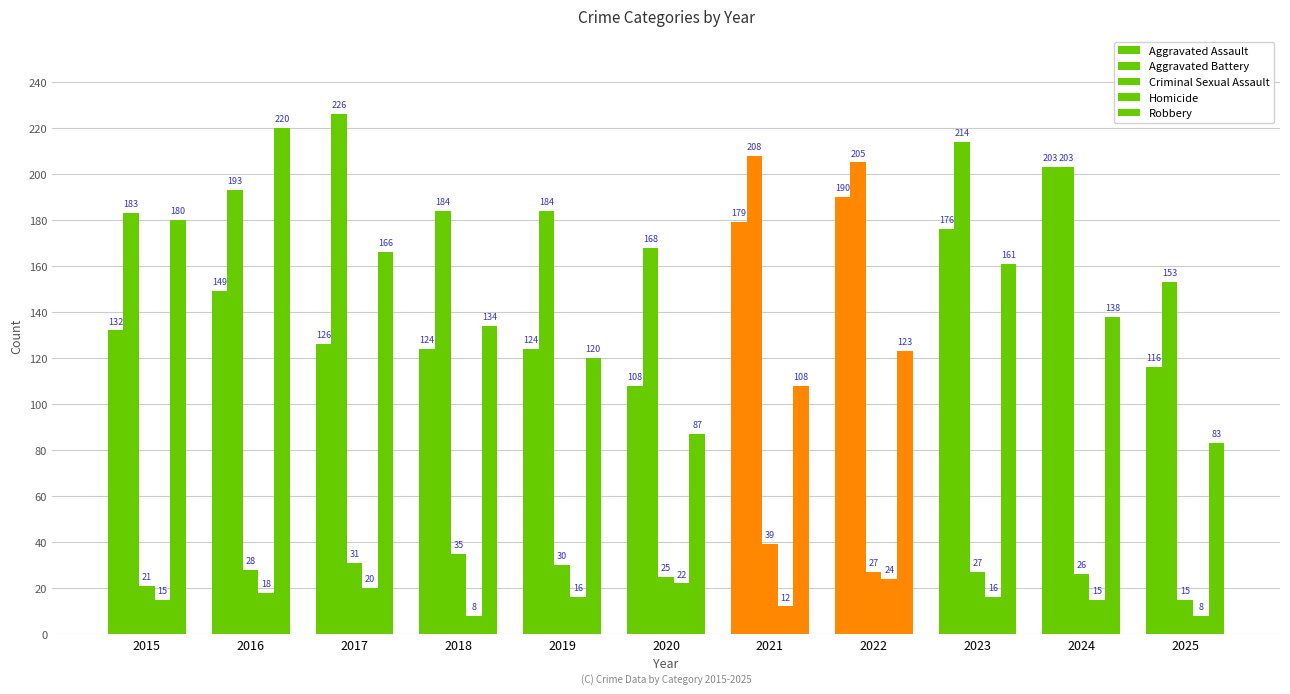

What is the difference between the highest and lowest values at 2025?

145